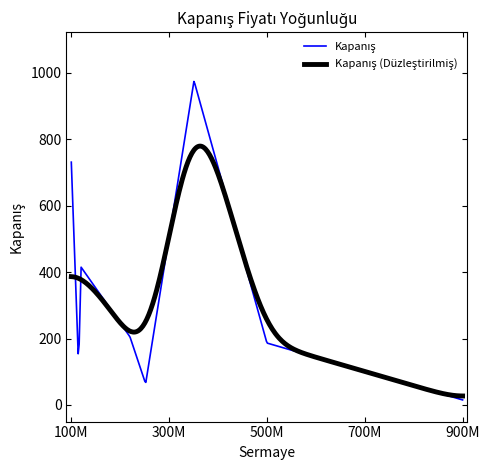

What is the maximum value shown in the chart?

973.8